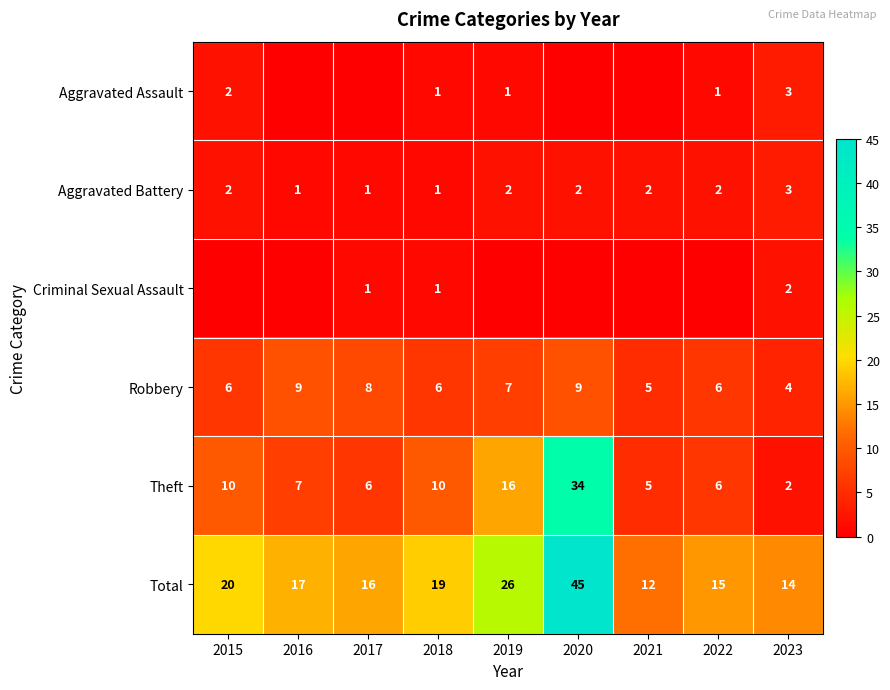

At which label is Theft closest to 18?

2019